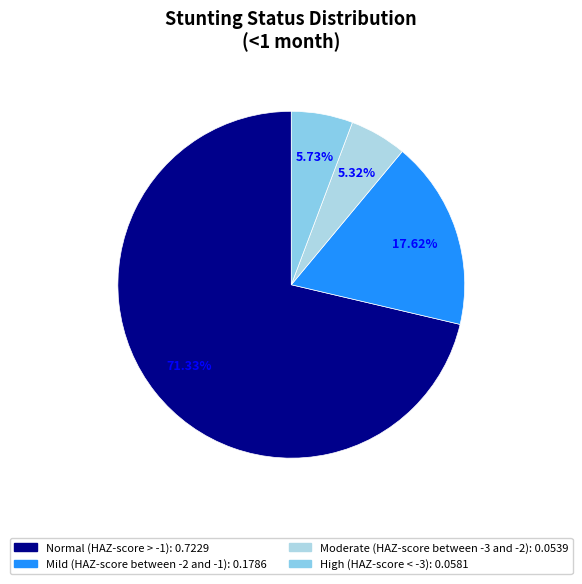

Is there a majority slice in this chart?

Yes